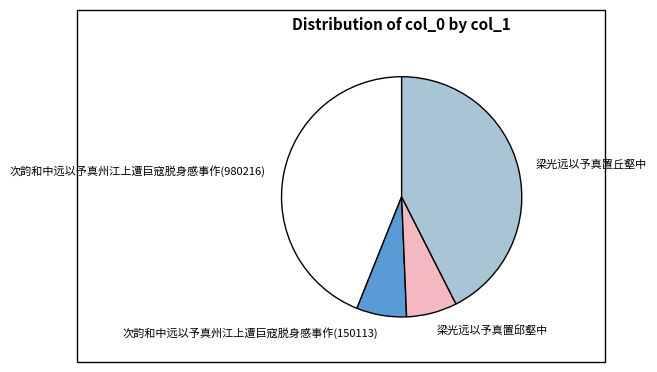

Do 次韵和中远以予真州江上遭巨寇脱身感事作(150113) and 次韵和中远以予真州江上遭巨寇脱身感事作(980216) together represent more than half of the pie?

Yes